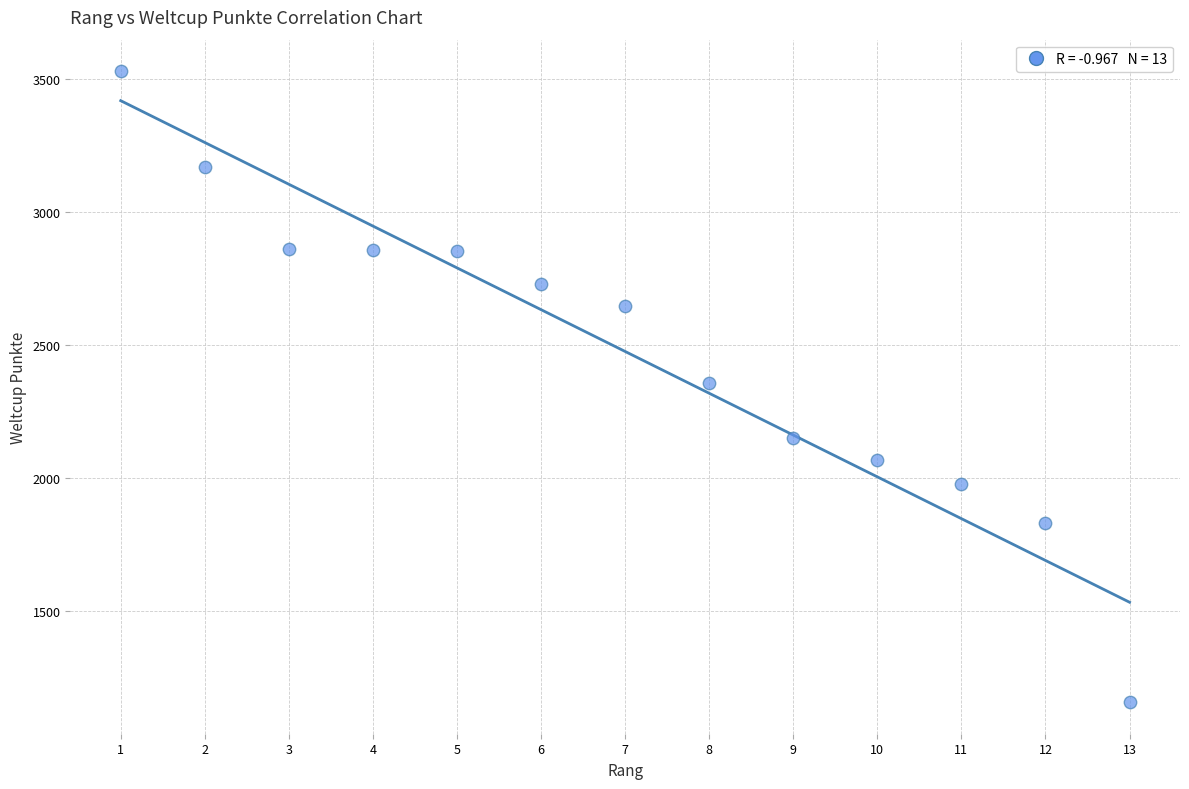

What is the range of Y values (max minus min)?

2373